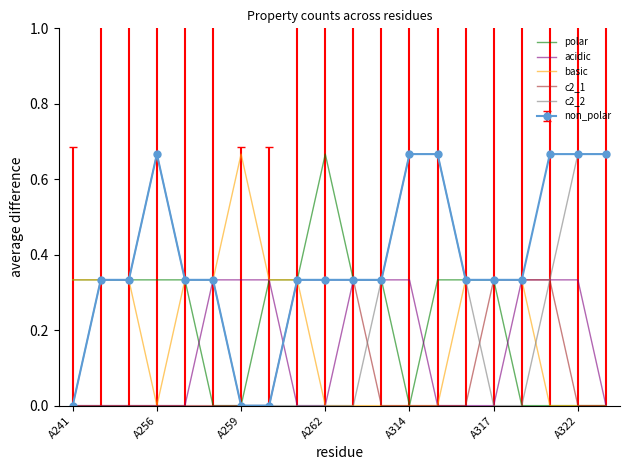

Which series has the largest total across all categories?

non_polar